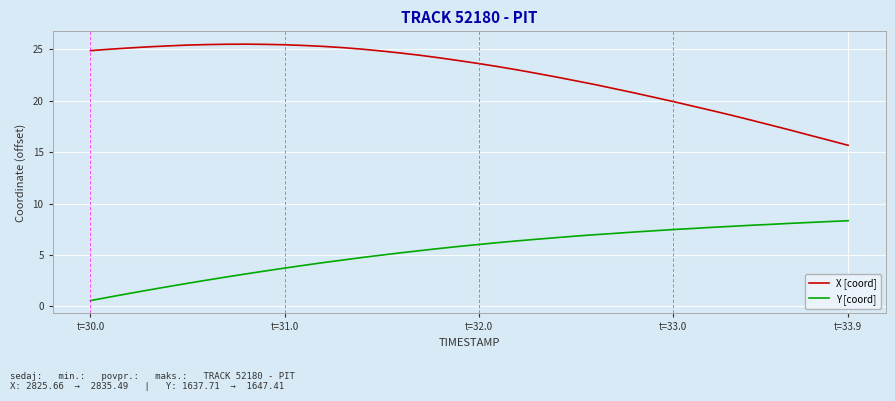

What is the sum of all Y [coord] values?

215.5